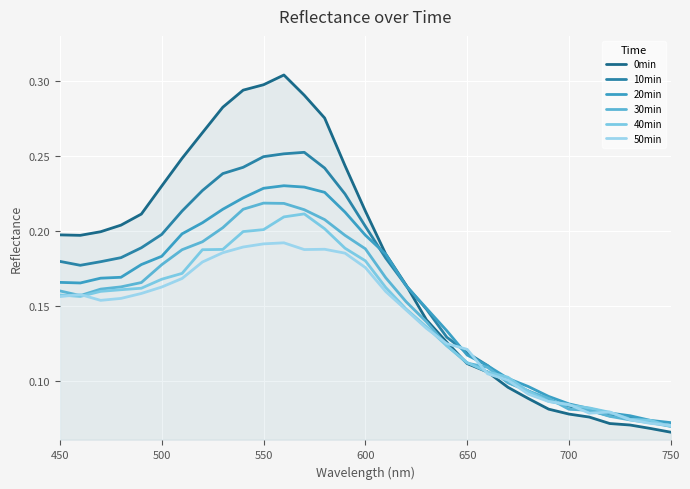

Count the 20min values in the range 0 to 1.

31